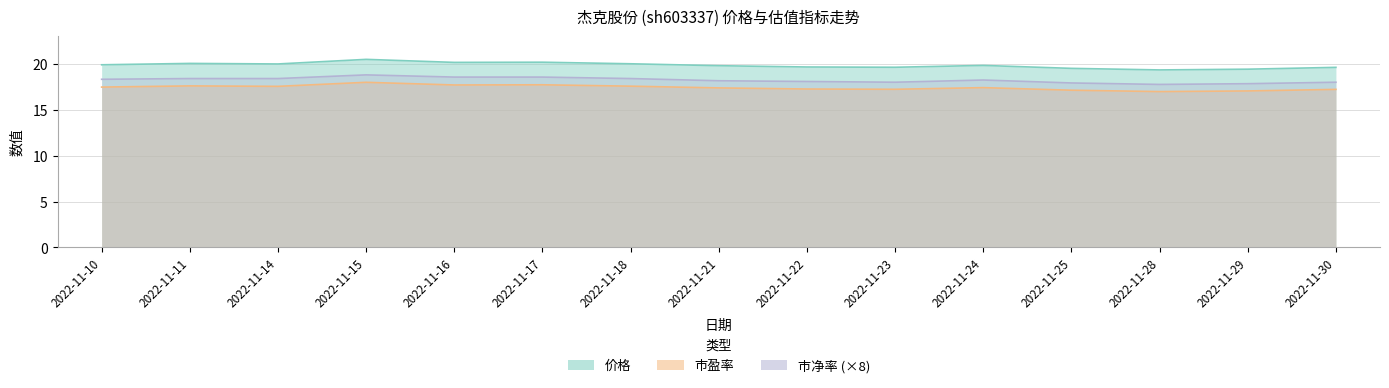

What are all the series names shown in the legend?

价格, 市盈率, 市净率 (×8)